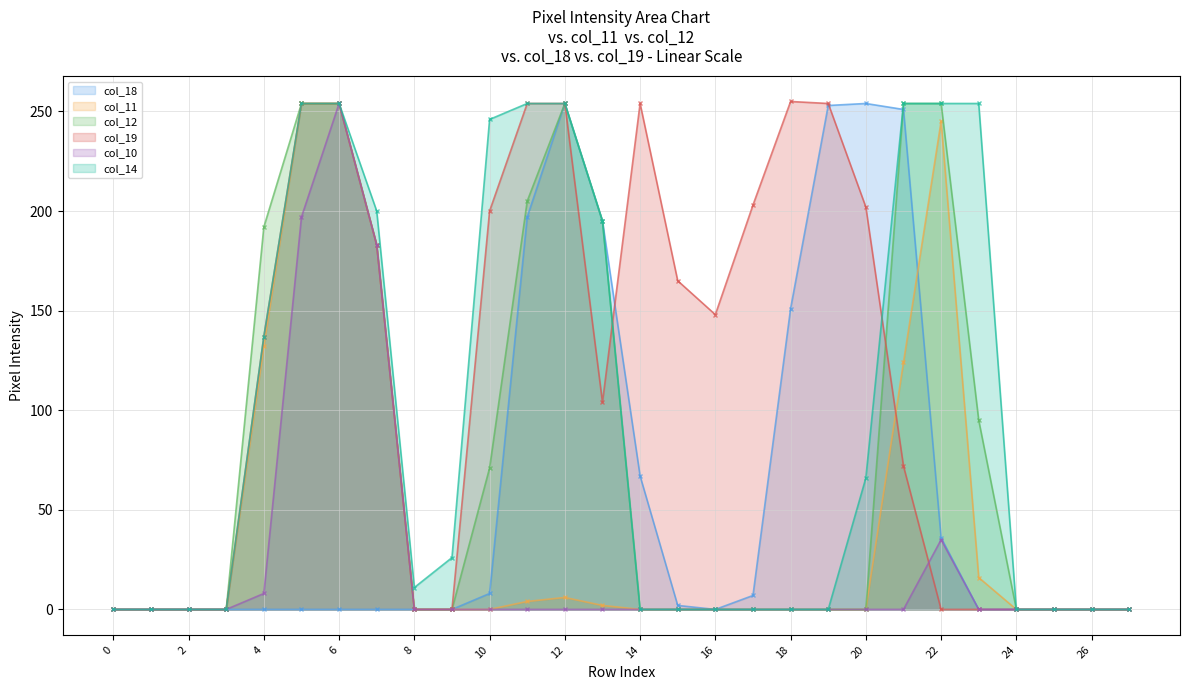

Rank the series by their average value, from lowest to highest.

col_10, col_11, col_18, col_12, col_14, col_19